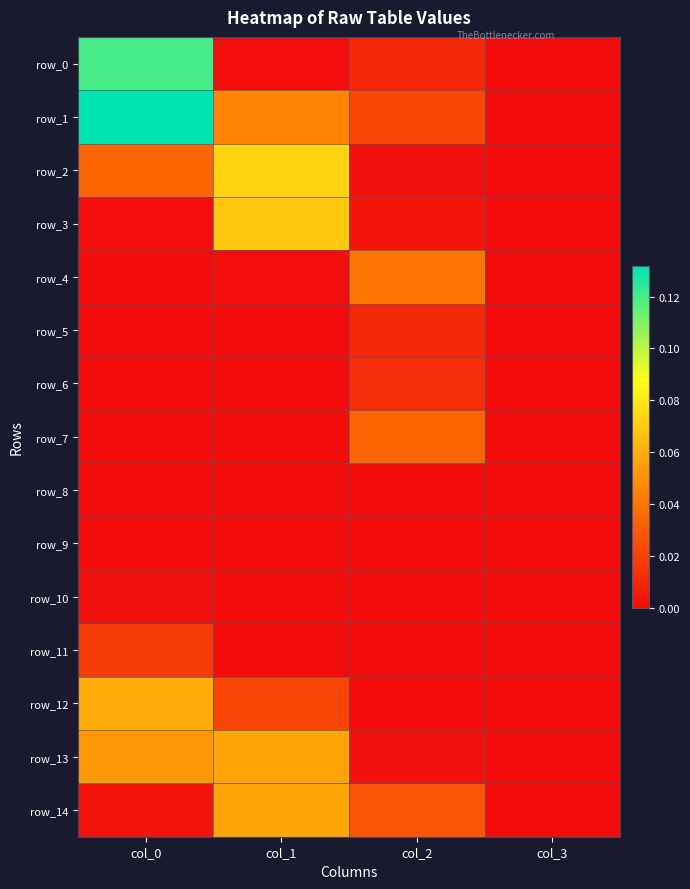

Which category has the lowest value across all series?

col_3